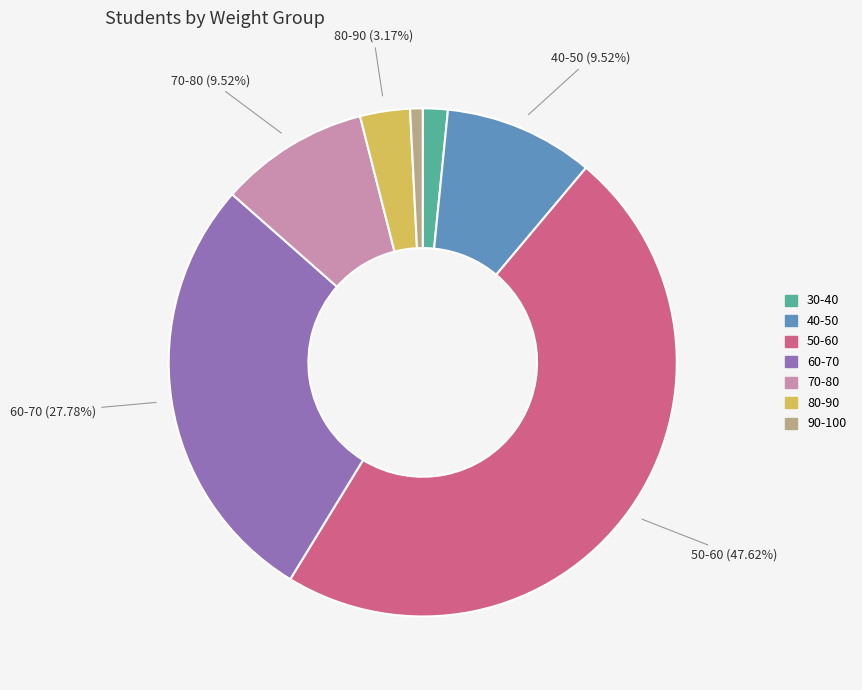

Which category has the biggest portion of the pie?

50-60